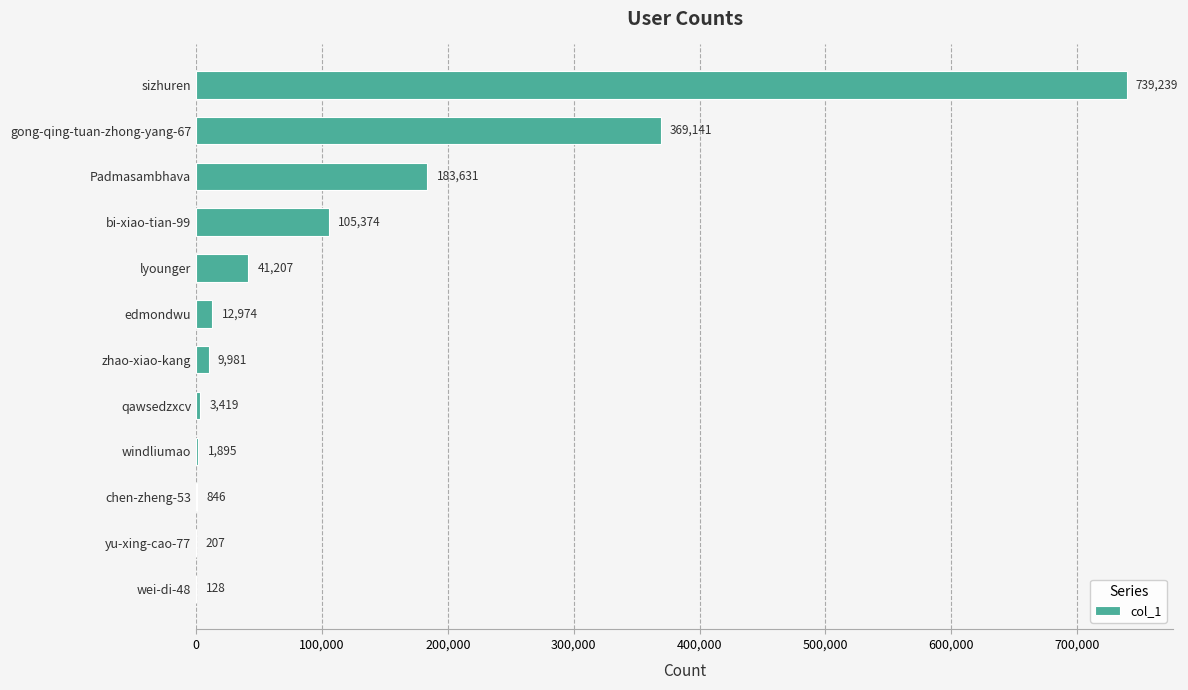

Is it true that the value at bi-xiao-tian-99 is 105374?

True